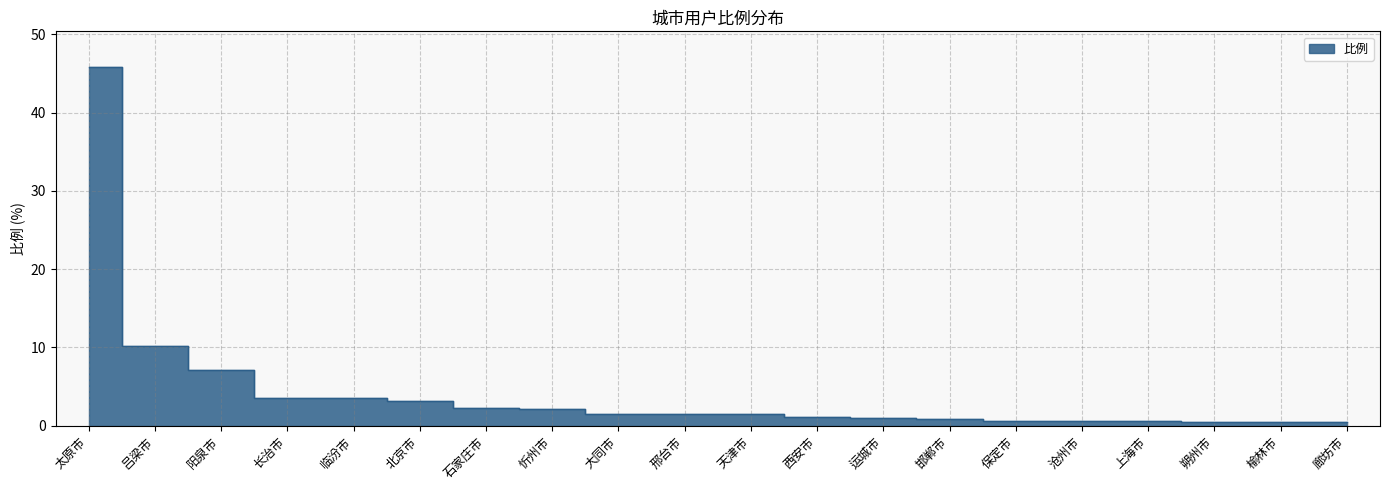

Reading left to right, what are all the values shown in this chart?

45.8	10.2	7.1	3.6	3.5	3.1	2.2	2.1	1.5	1.5	1.4	1.1	0.9	0.9	0.7	0.6	0.6	0.5	0.5	0.5